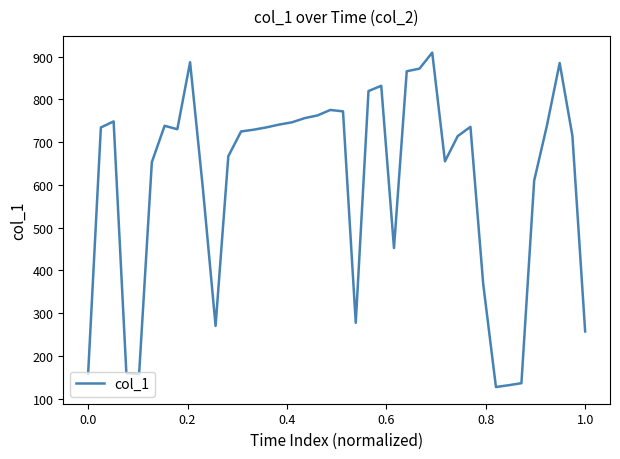

What is the greatest value displayed?

909.3